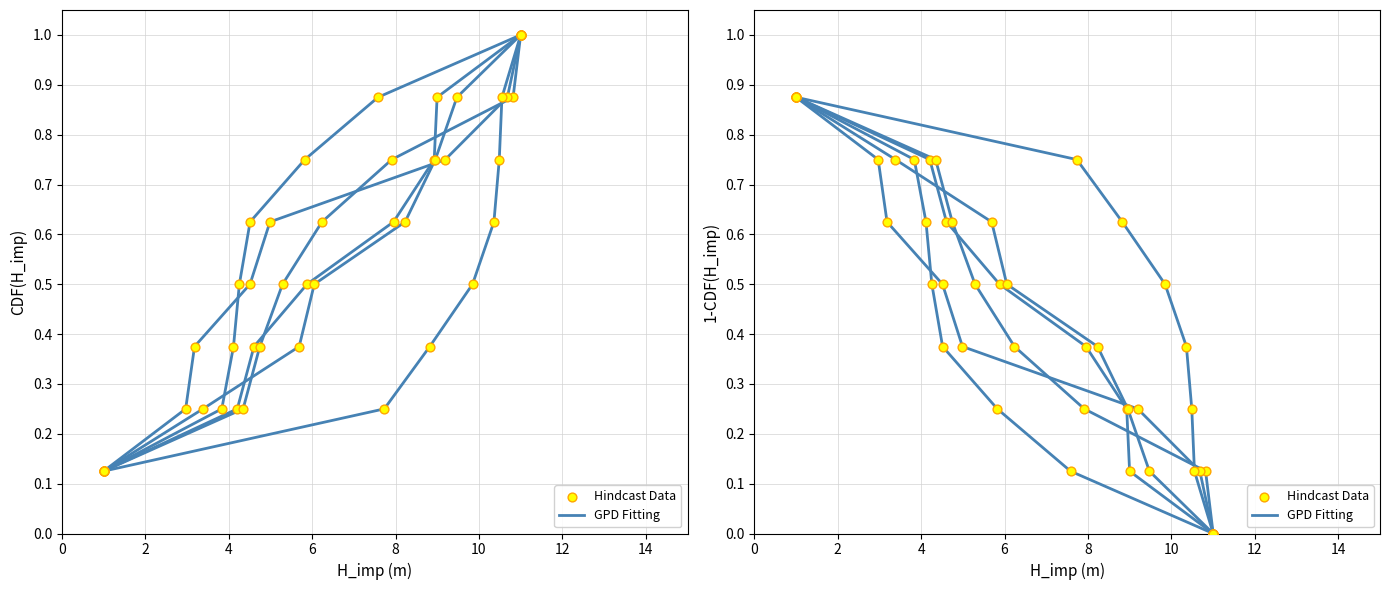

What is the total value across all series at 10?

0.5